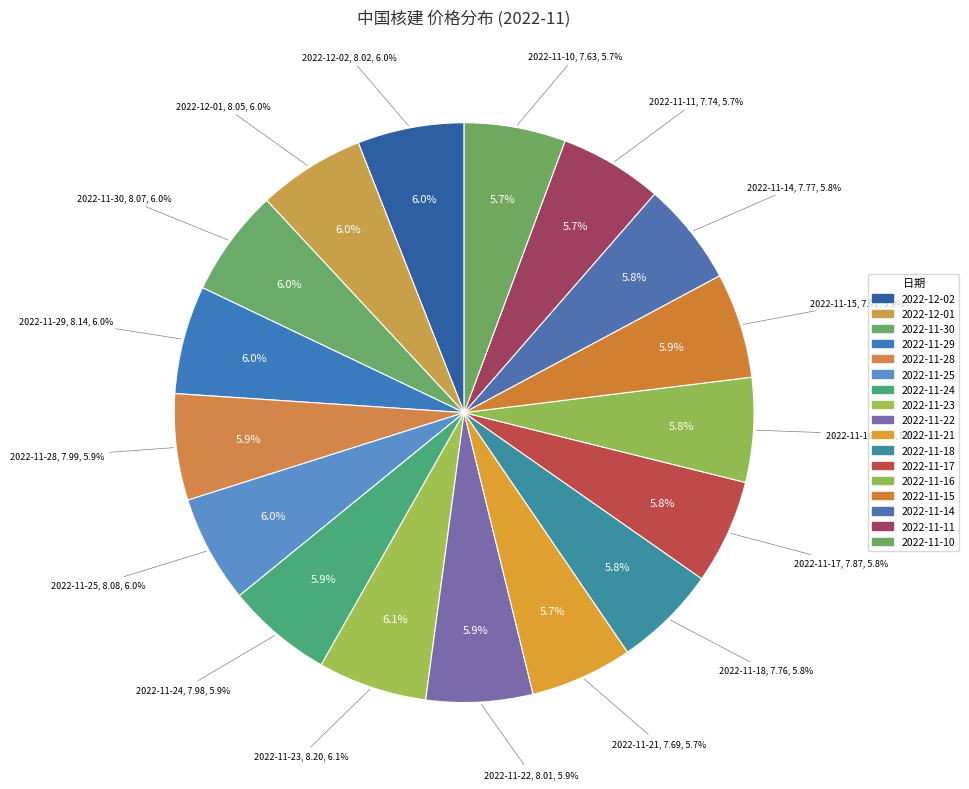

Rank the categories by value from lowest to highest.

2022-11-10, 2022-11-21, 2022-11-11, 2022-11-18, 2022-11-14, 2022-11-16, 2022-11-17, 2022-11-15, 2022-11-24, 2022-11-28, 2022-11-22, 2022-12-02, 2022-12-01, 2022-11-30, 2022-11-25, 2022-11-29, 2022-11-23